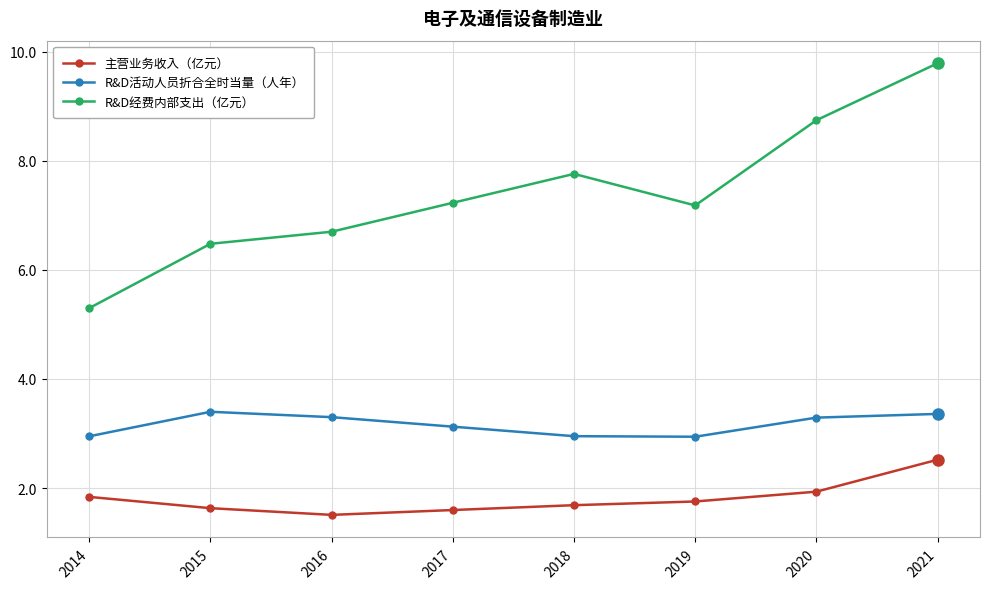

What is the value of the R&D活动人员折合全时当量（人年） point at the 1st from the left?

2.9